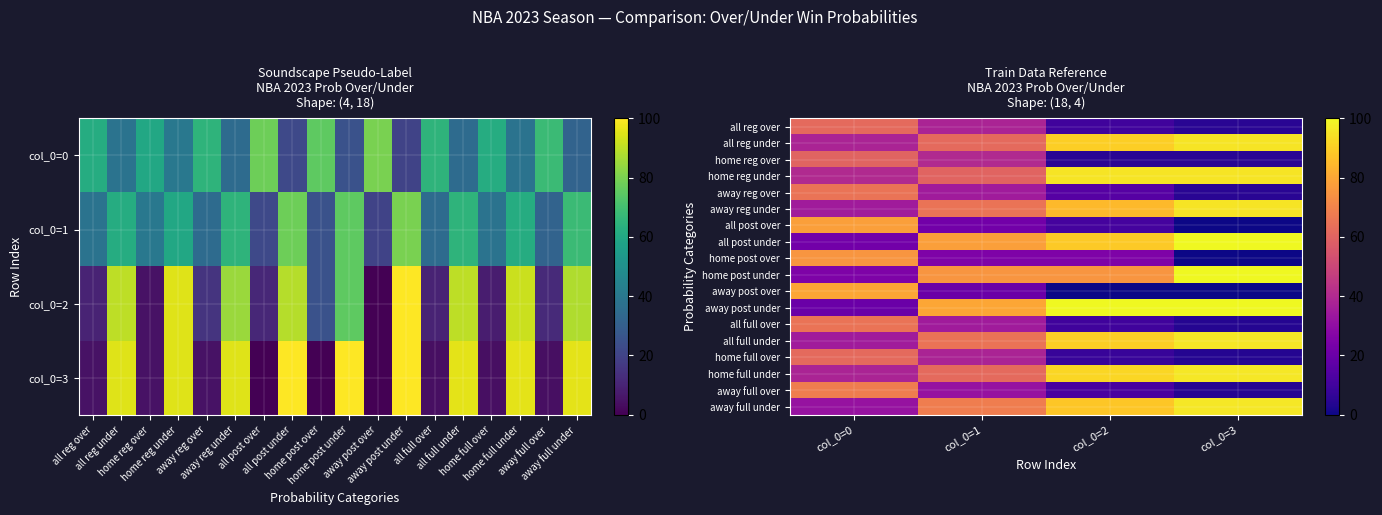

At how many categories does at least one series exceed 21?

4